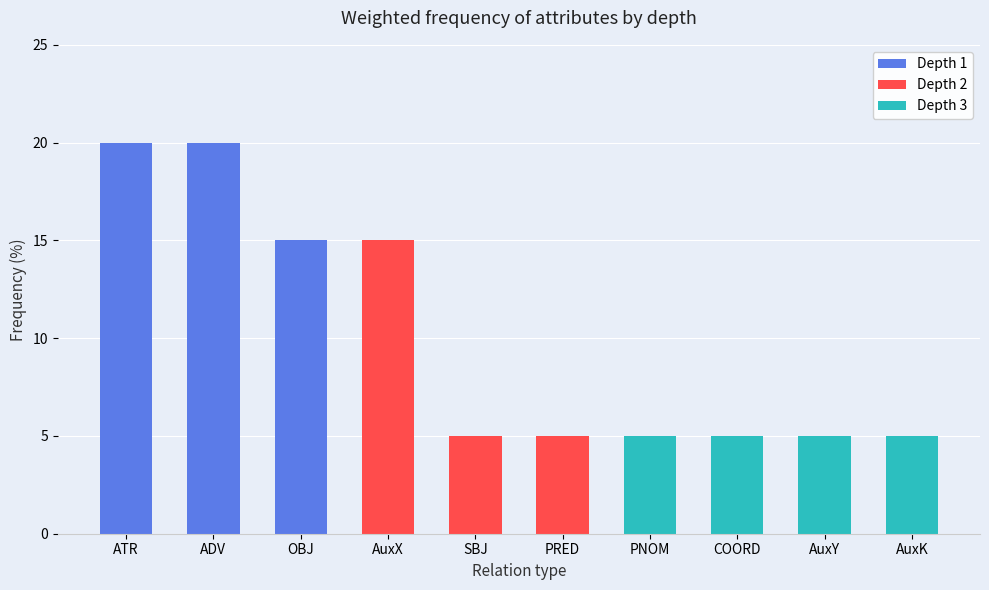

How many positive values does the Depth 3 series have?

4